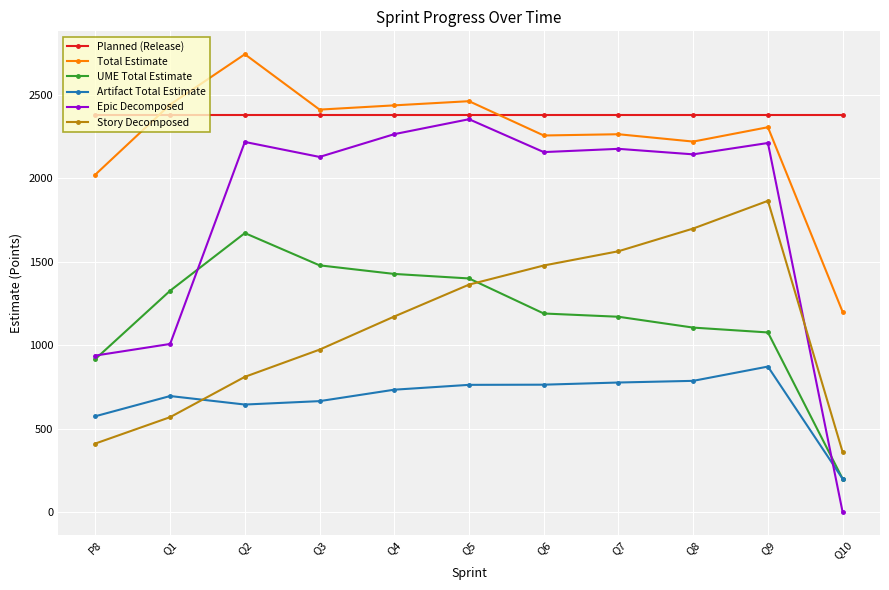

What is the difference between the maximum and second lowest values in the Artifact Total Estimate series?

297.5